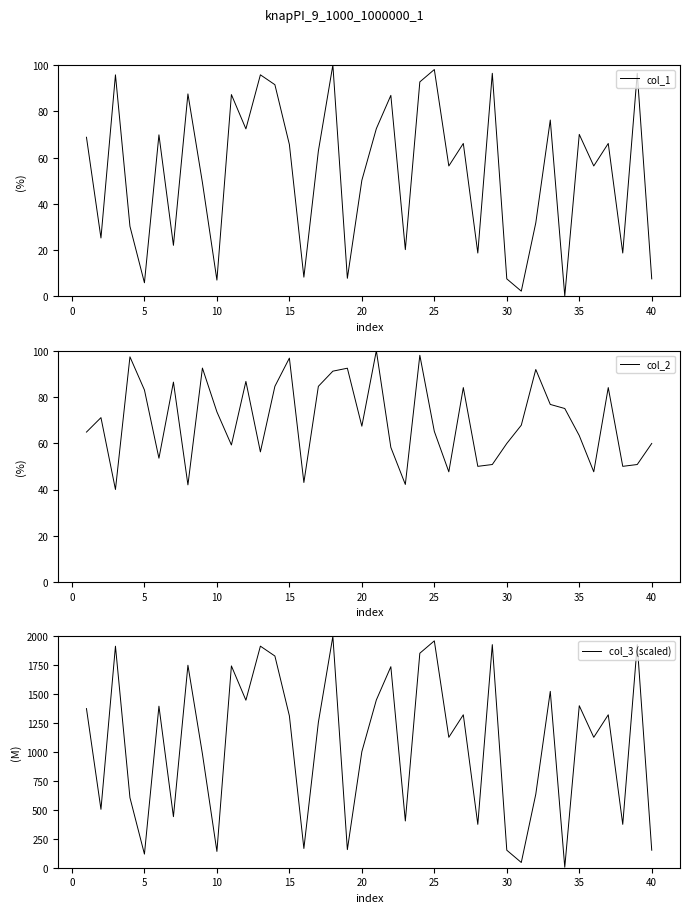

What is the difference between the maximum and second lowest values in the col_2 series?

58.0